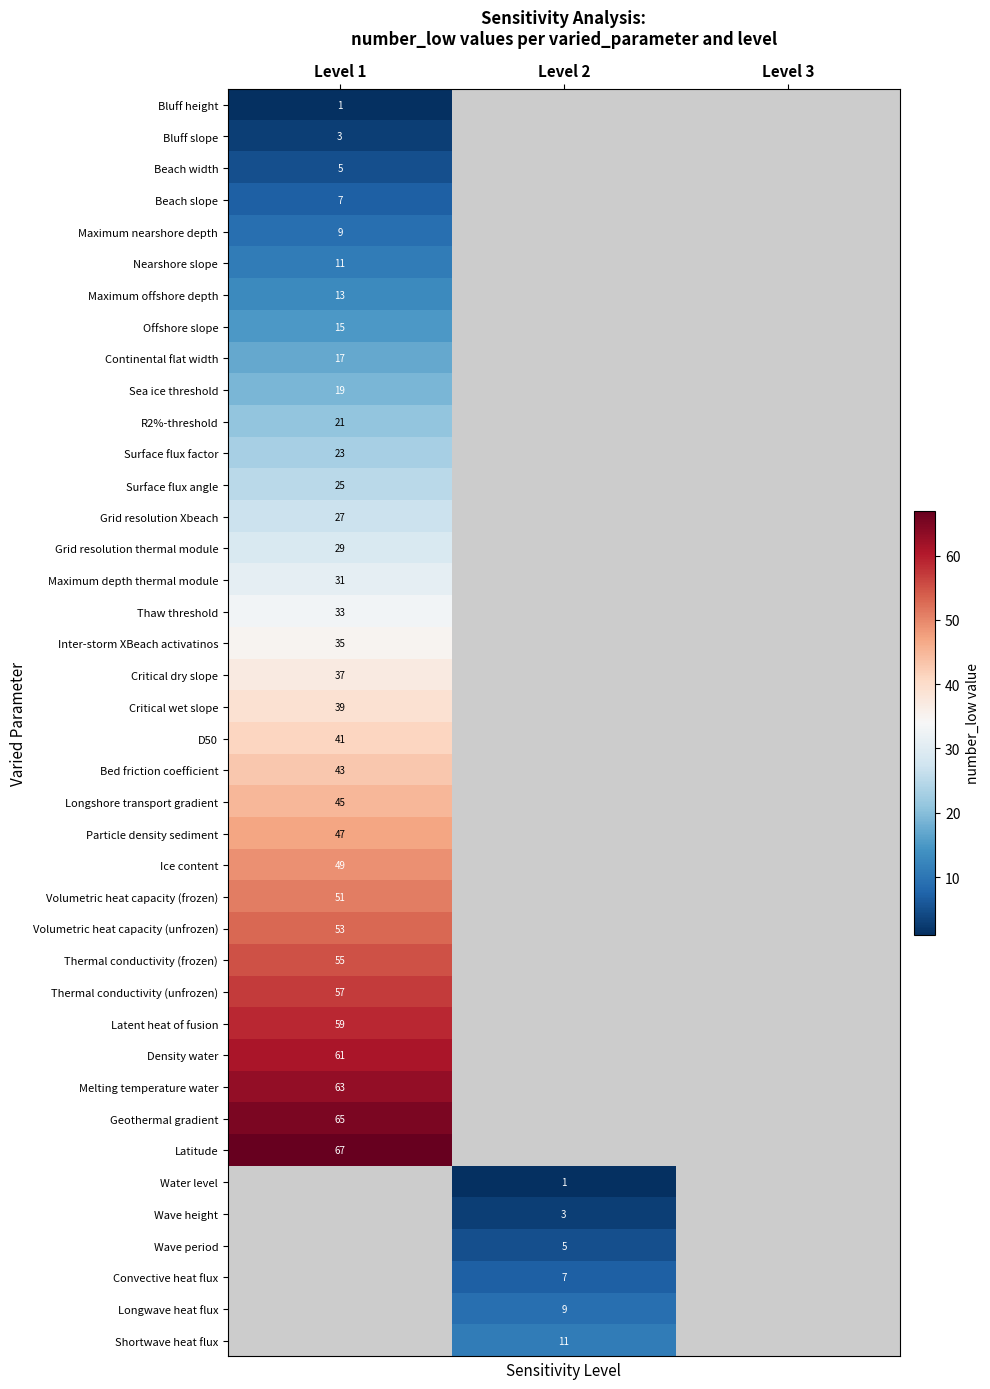

True or false: Grid resolution Xbeach has a value of 27 at Level 1.

True